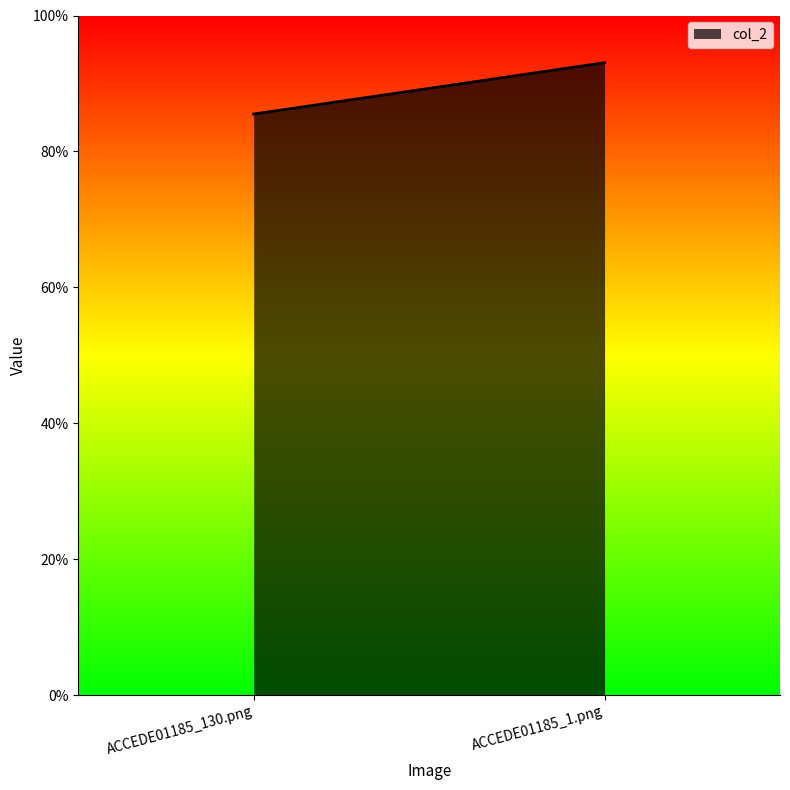

Rank the categories by value from highest to lowest.

ACCEDE01185_1.png, ACCEDE01185_130.png